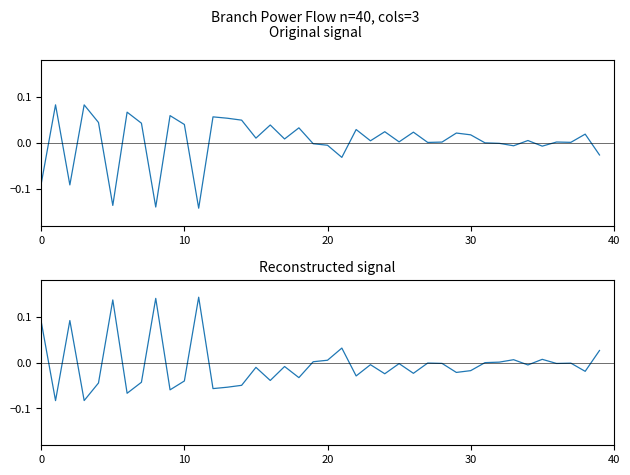

What is the difference between the maximum and minimum values in the P_in series?

0.2